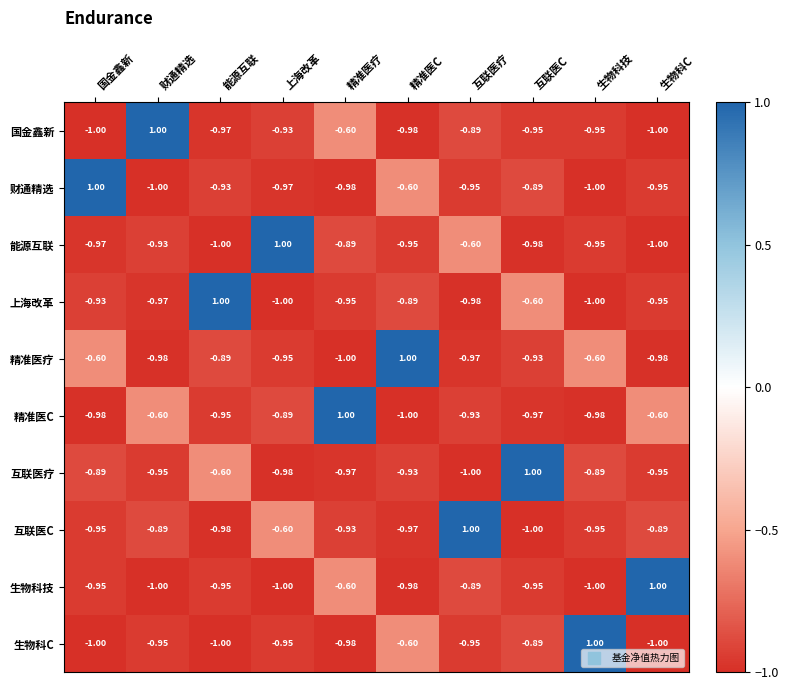

Is the value of 精准医C at 生物科技 greater than the value of 上海改革 at 上海改革?

Yes